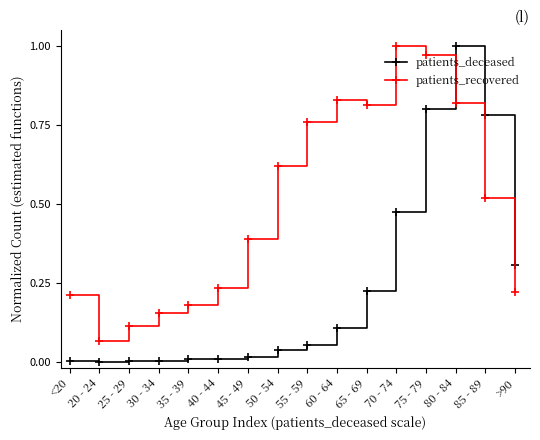

Which series has the largest range (max minus min)?

patients_deceased